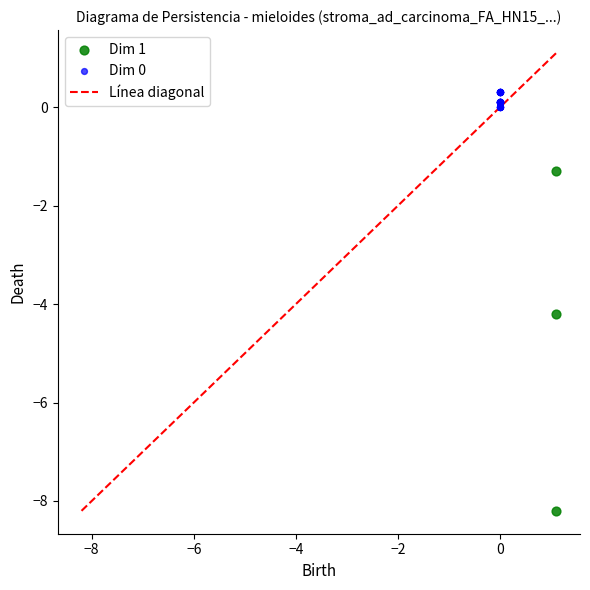

Which series contains the lowest Y value?

Dim 1